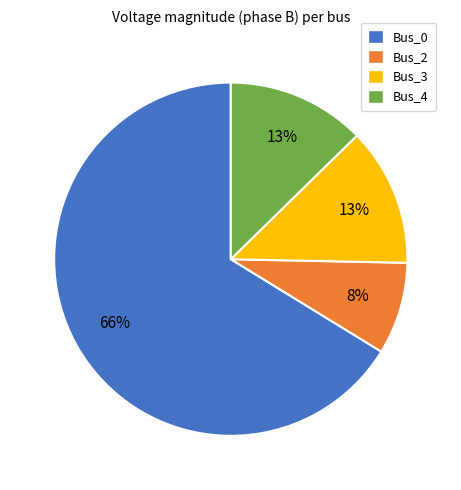

How many slices are in this pie chart?

4